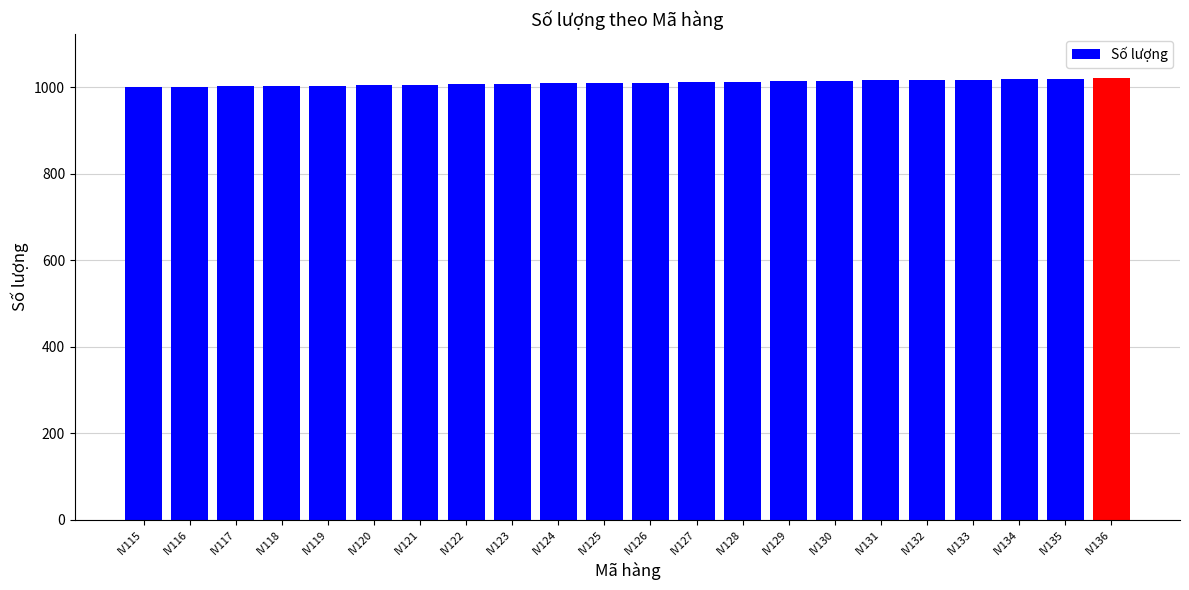

Between IV116 and IV135, which is larger?

IV135